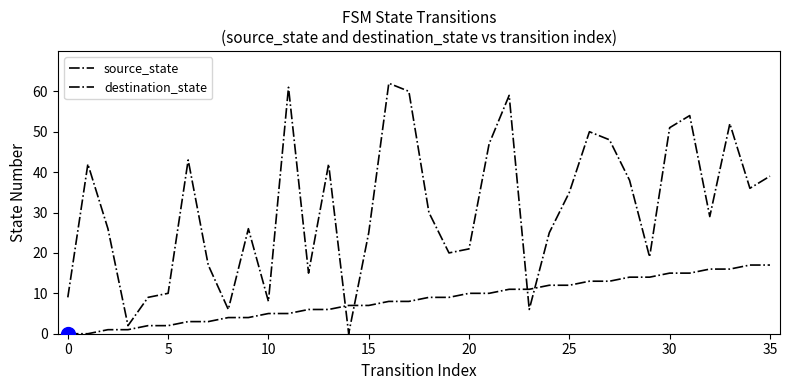

Where do source_state and destination_state first cross each other?

13 and 14